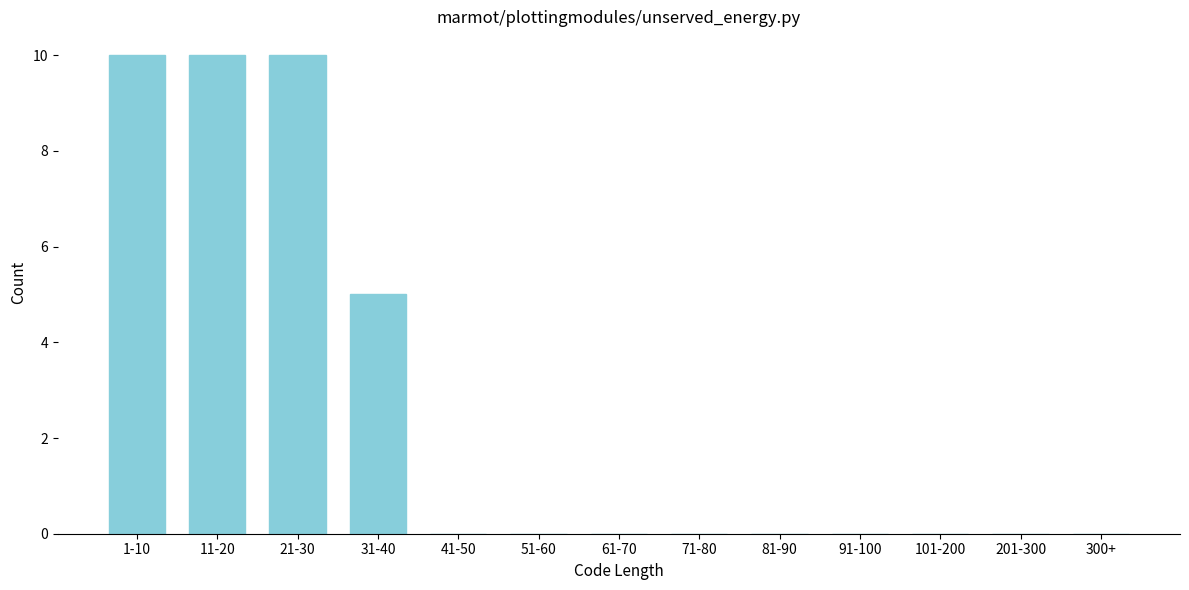

Reading left to right, what are all the values shown in this chart?

1-10=10	11-20=10	21-30=10	31-40=5	41-50=0	51-60=0	61-70=0	71-80=0	81-90=0	91-100=0	101-200=0	201-300=0	300+=0